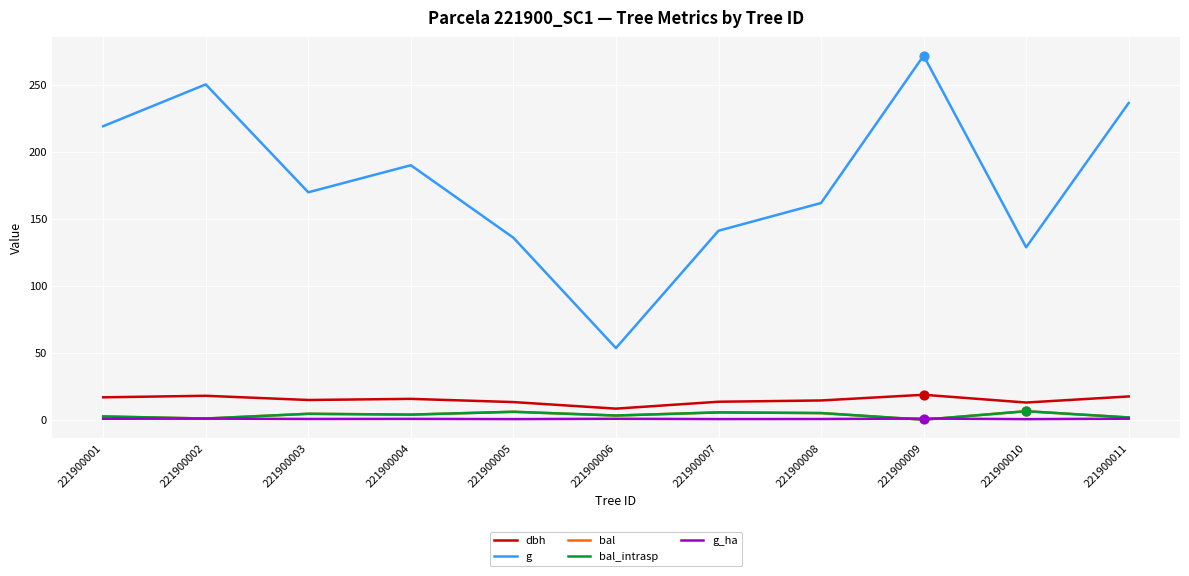

At how many categories does at least one series exceed 79?

10